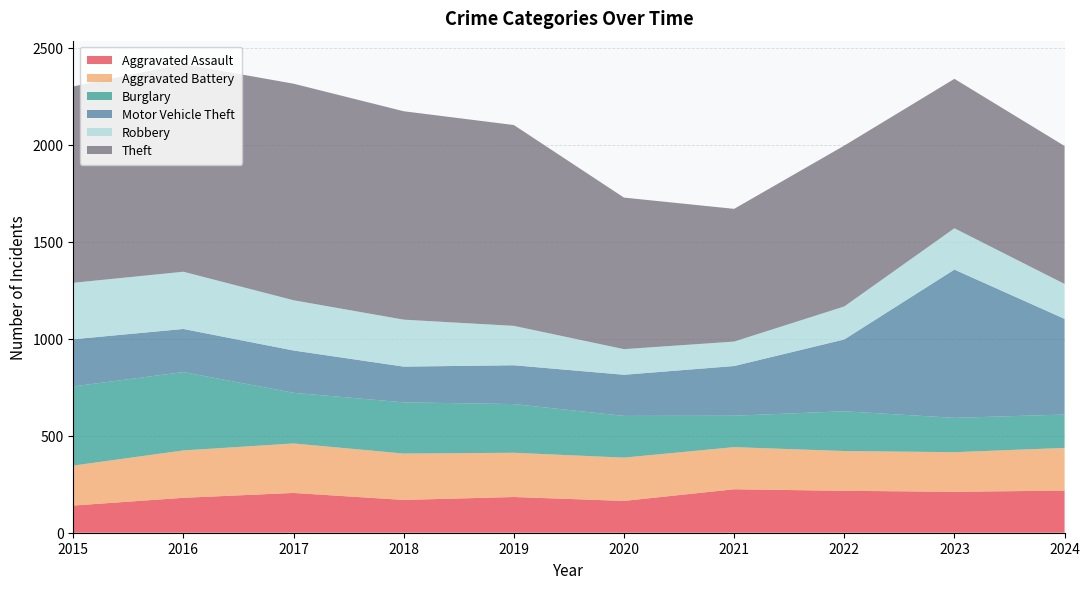

Reading left to right, what are all the values shown in this chart?

Aggravated Assault: 140	180	205	169	184	164	224	216	211	217
Aggravated Battery: 206	244	255	239	228	223	217	205	204	220
Burglary: 408	404	261	264	251	215	162	205	177	172
Motor Vehicle Theft: 243	222	218	184	200	212	256	370	764	493
Robbery: 291	295	259	242	203	132	126	170	213	180
Theft: 1012	1070	1116	1074	1035	781	684	829	770	711